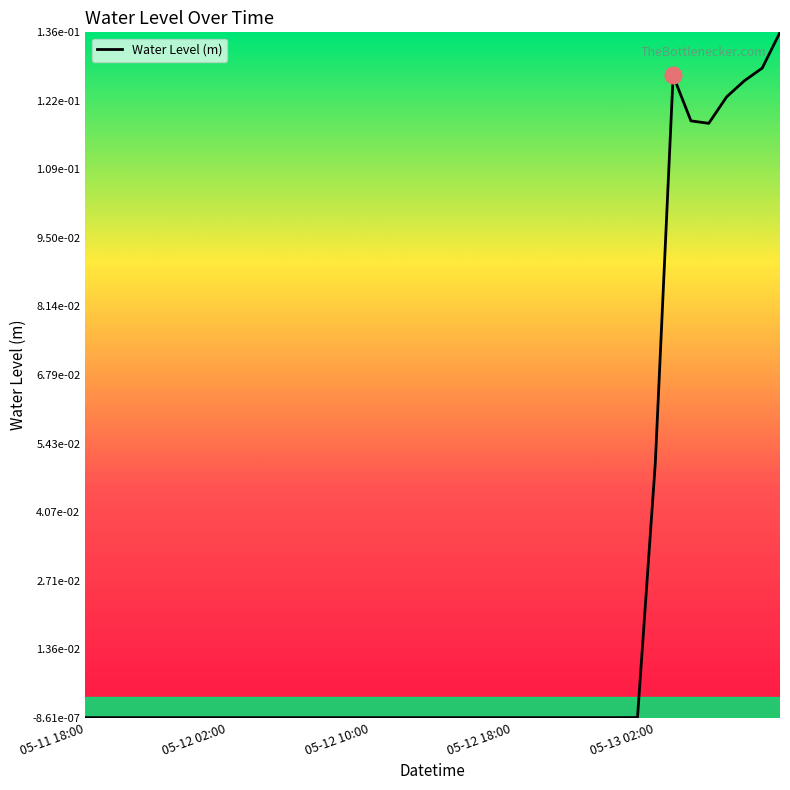

Does the chart display data point markers on the line(s)?

No